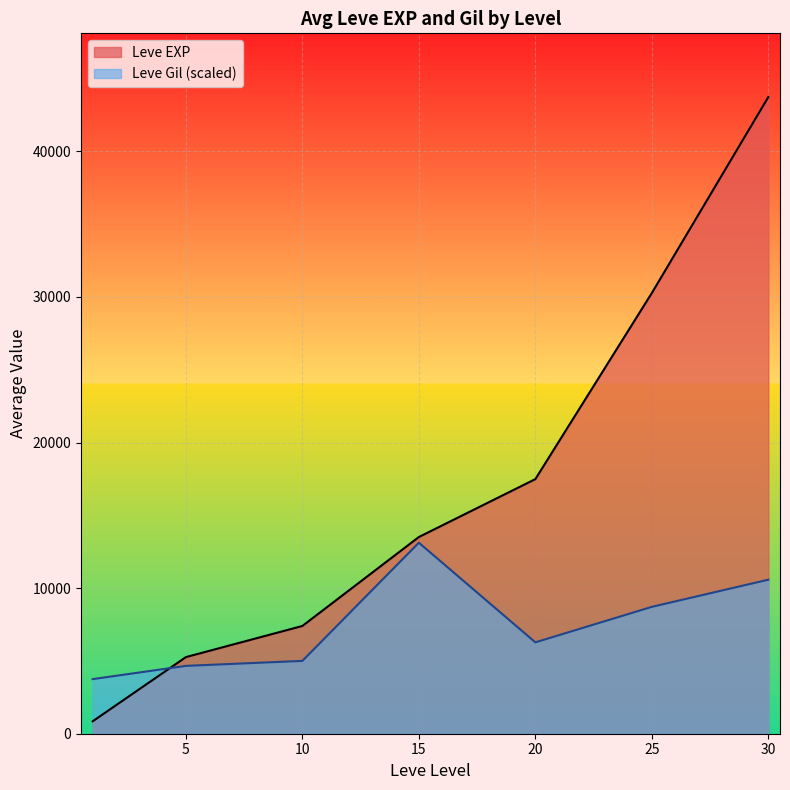

What is the total value across all series at 20?

23762.9